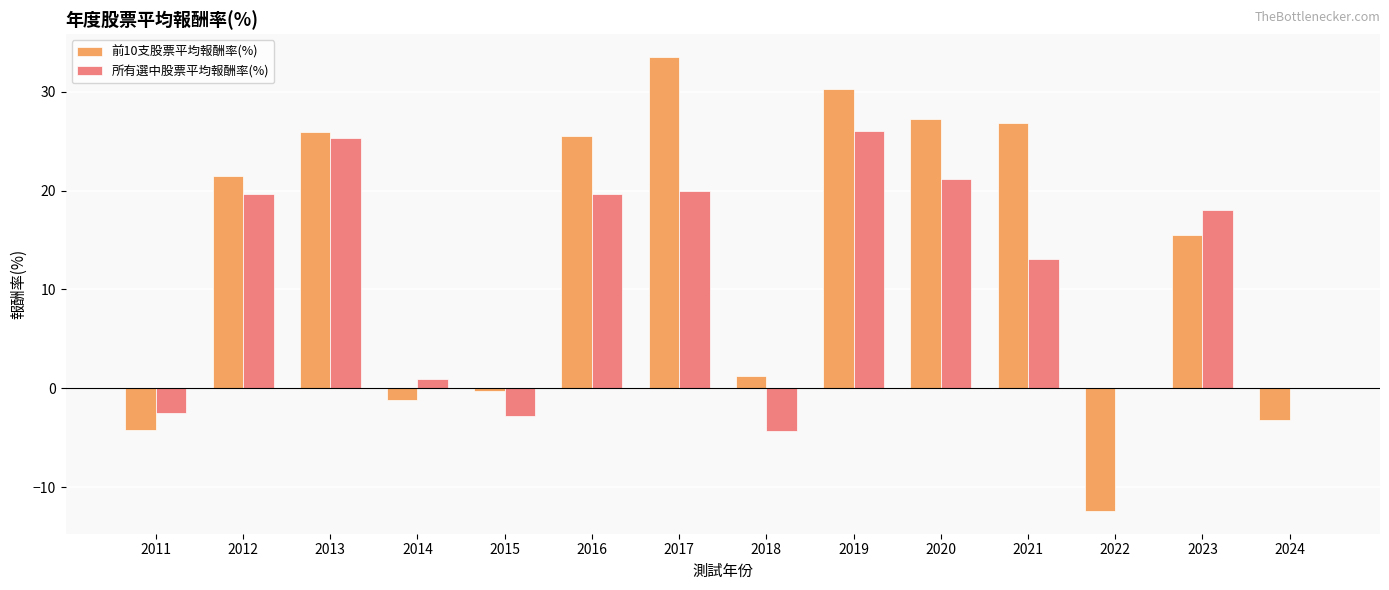

Which series has the largest total across all categories?

前10支股票平均報酬率(%)